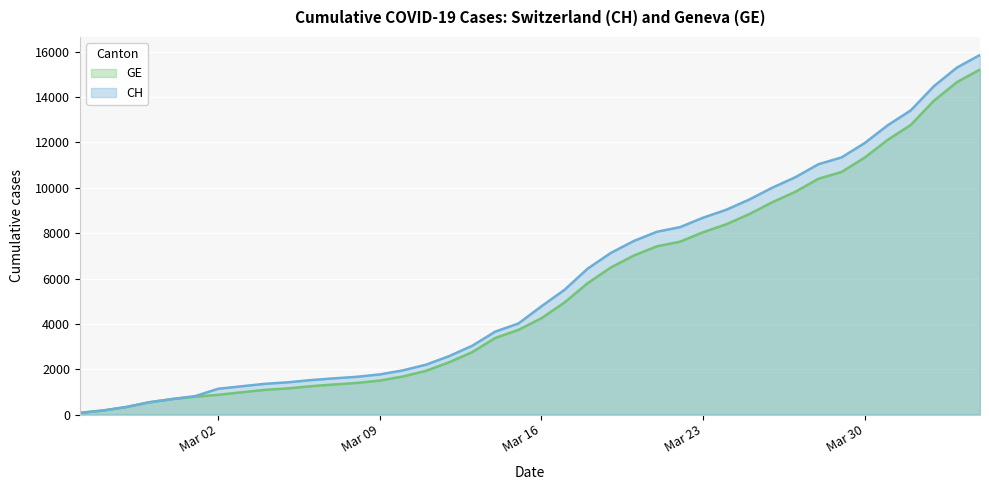

List the series in order of their peak value, highest first.

CH, GE